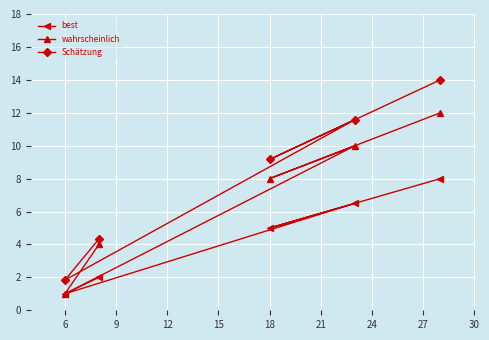

What is the greatest value displayed?

14.0